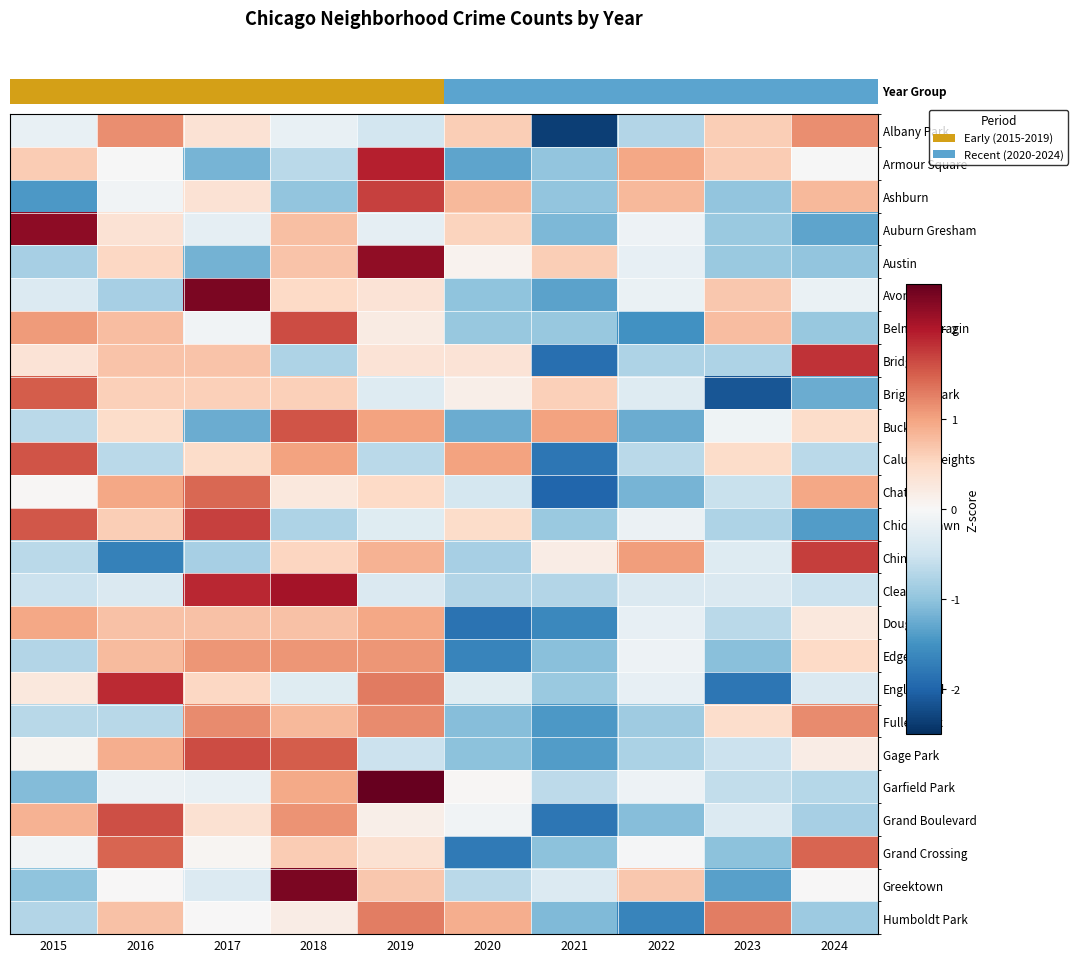

At how many categories does at least one series exceed 1?

10